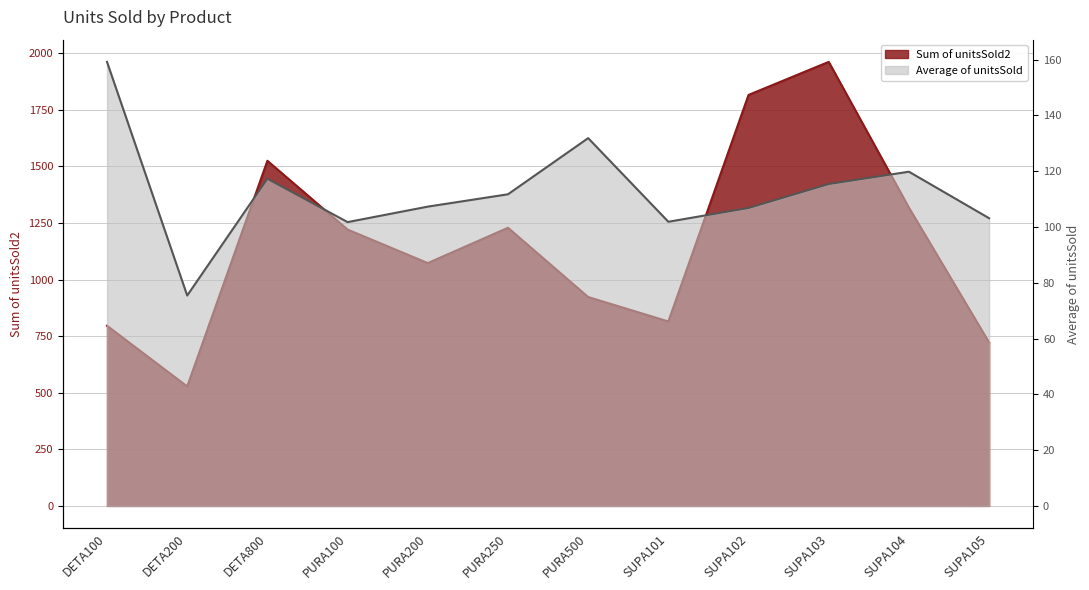

What is the minimum value for Average of unitsSold?

75.4